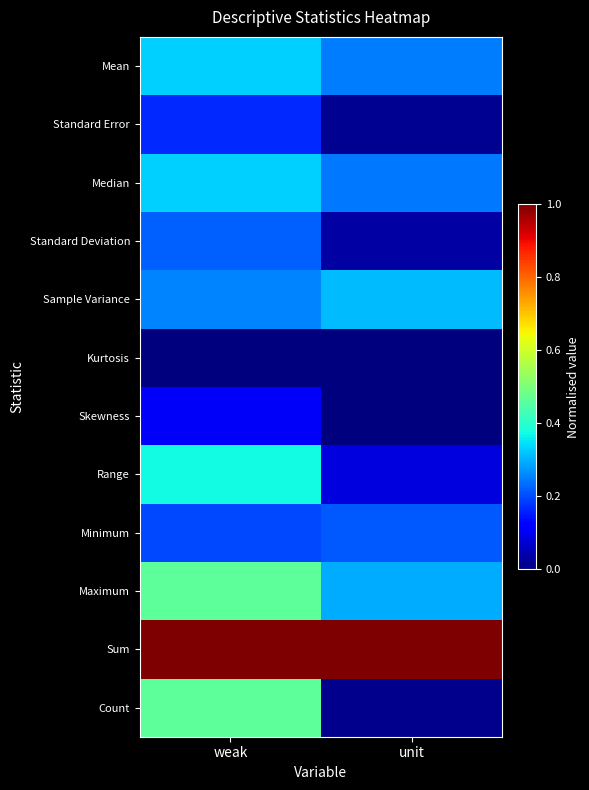

At unit, list the series in order from largest to smallest.

Sum, Sample Variance, Maximum, Mean, Median, Minimum, Range, Standard Deviation, Standard Error, Count, Skewness, Kurtosis